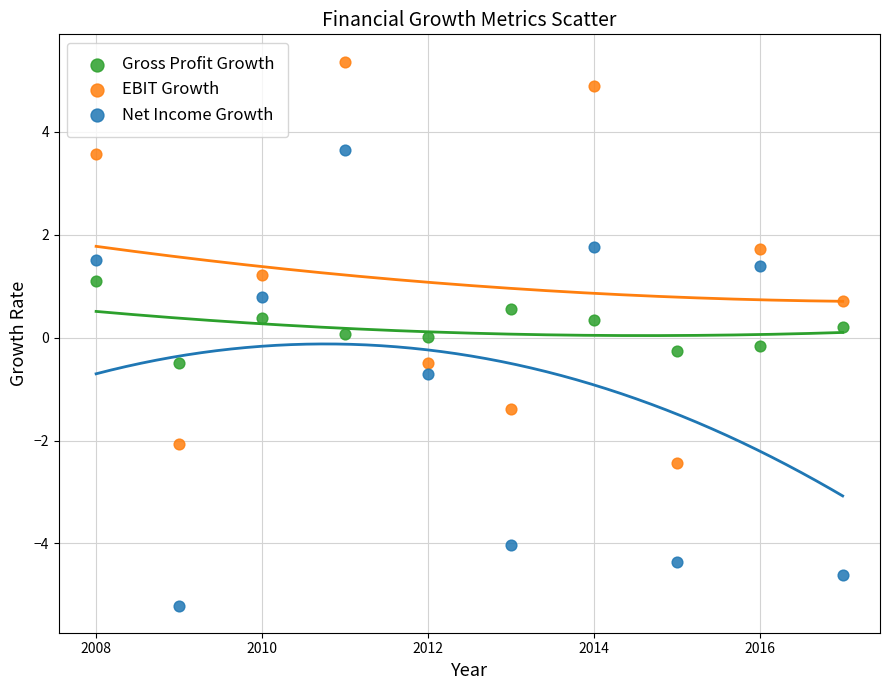

What is the X range (max minus min) for the scatter plot?

9.0